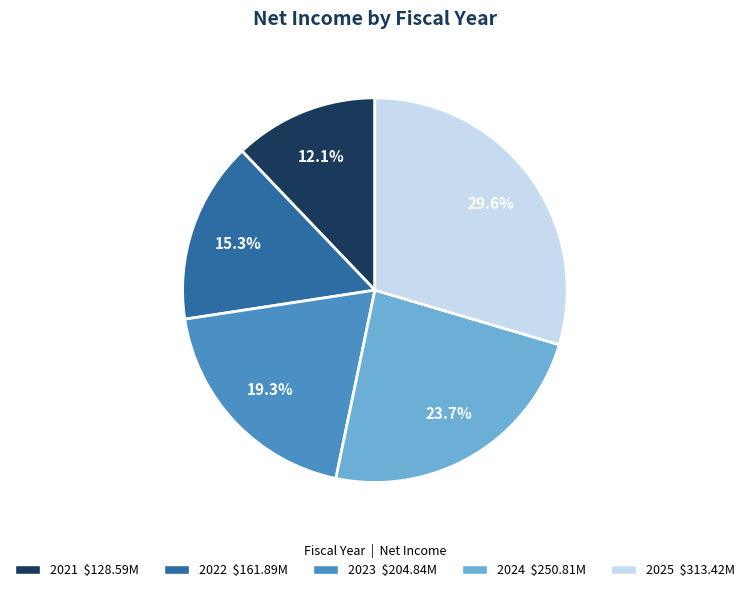

To the nearest percent, what is the combined percentage of 2024 and 2025?

53%